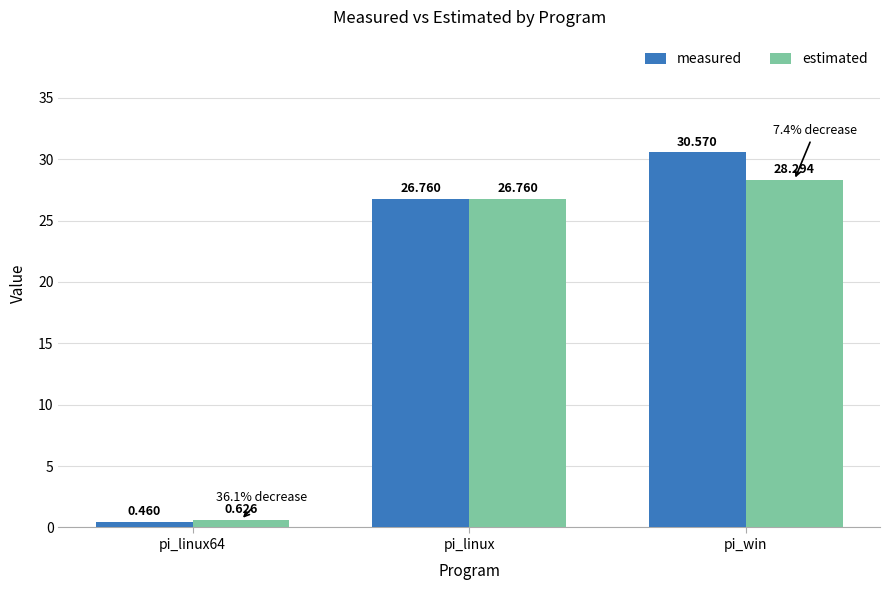

List the series in order of their overall mean, highest first.

measured, estimated